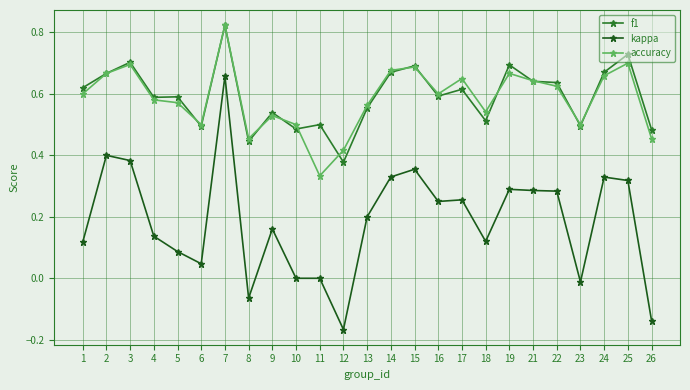

How many data points does each series have?

25